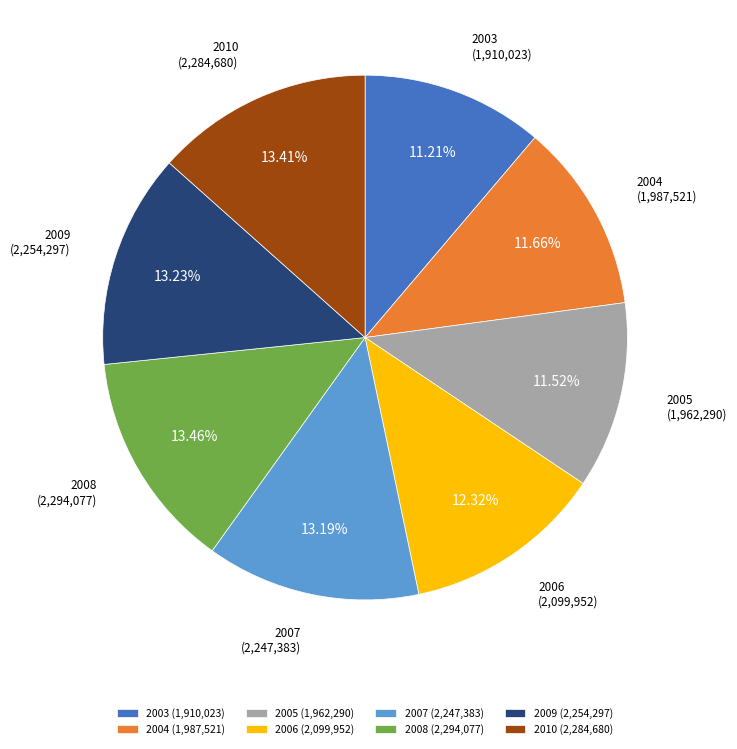

True or false: 2010 accounts for 3% of the total.

False